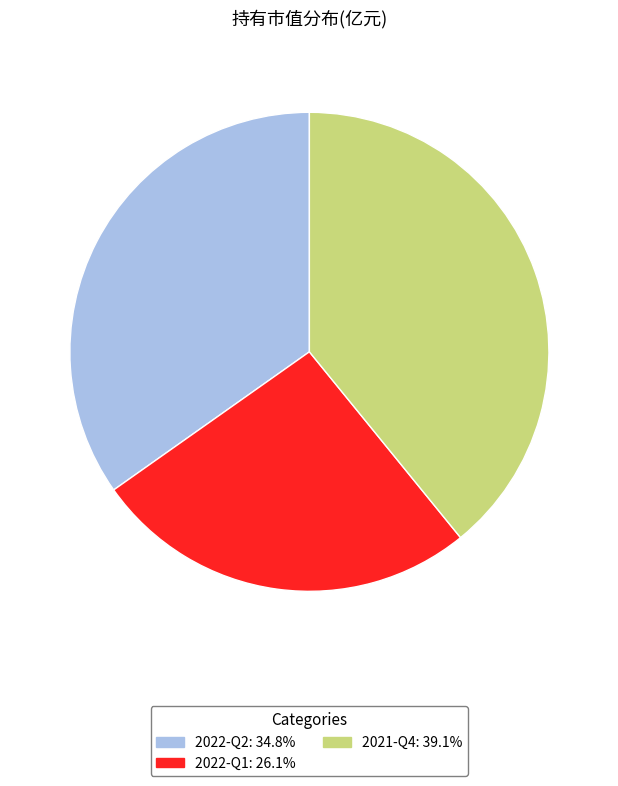

Does 2022-Q1 account for over 50% of the chart?

No